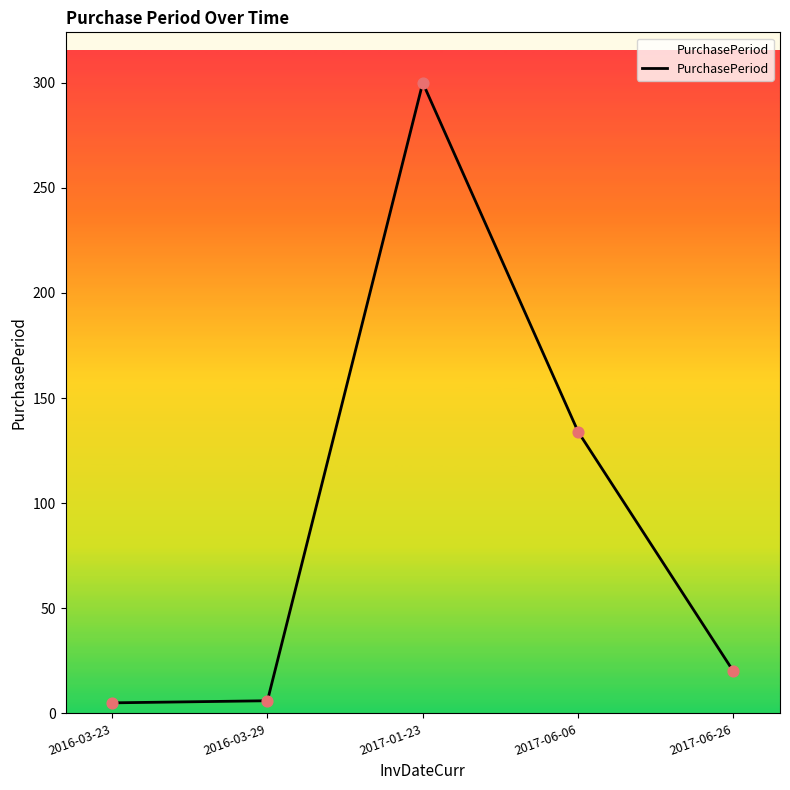

Which has a higher value, 2017-06-26 or 2016-03-23?

2017-06-26